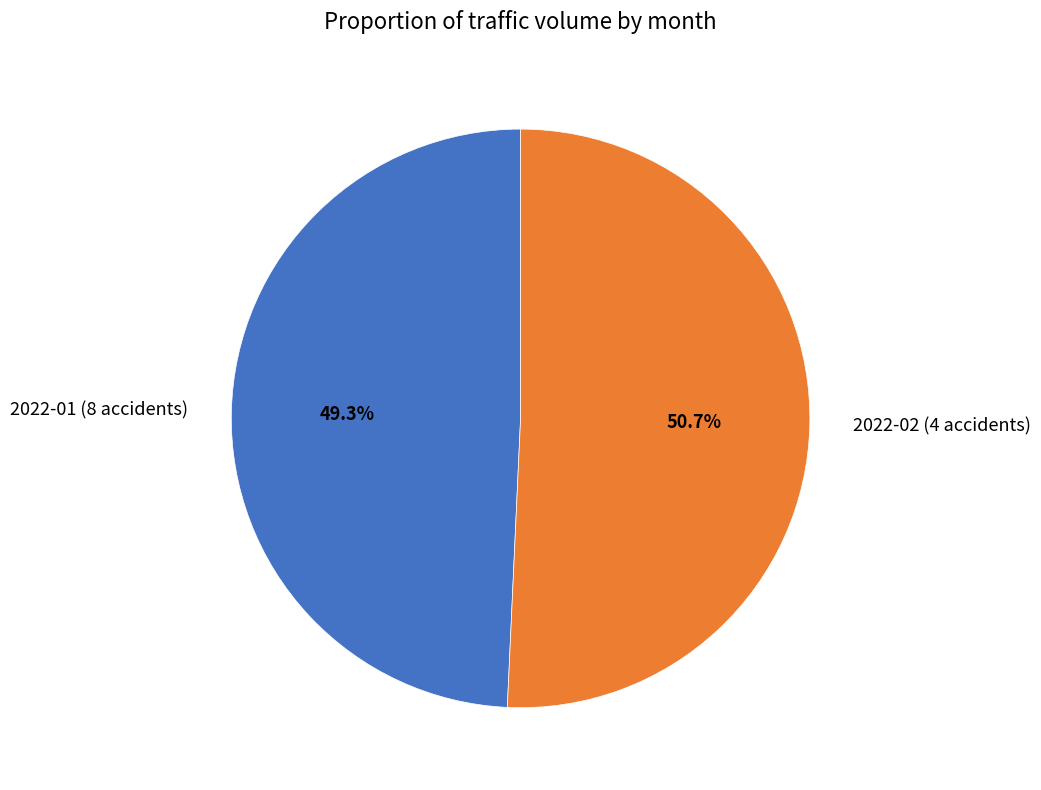

Which slice represents more than half of the pie?

2022-02 (4 accidents)